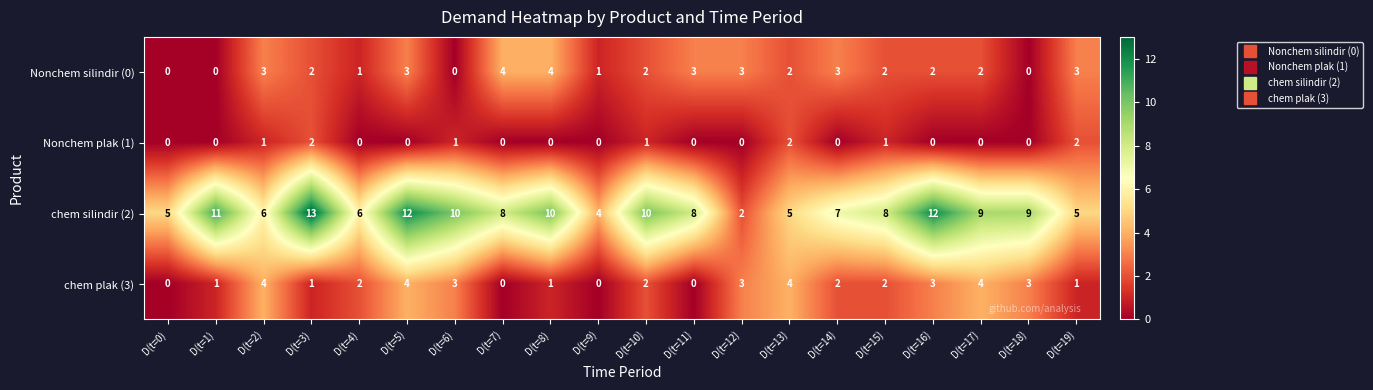

How many series are shown in this chart?

4